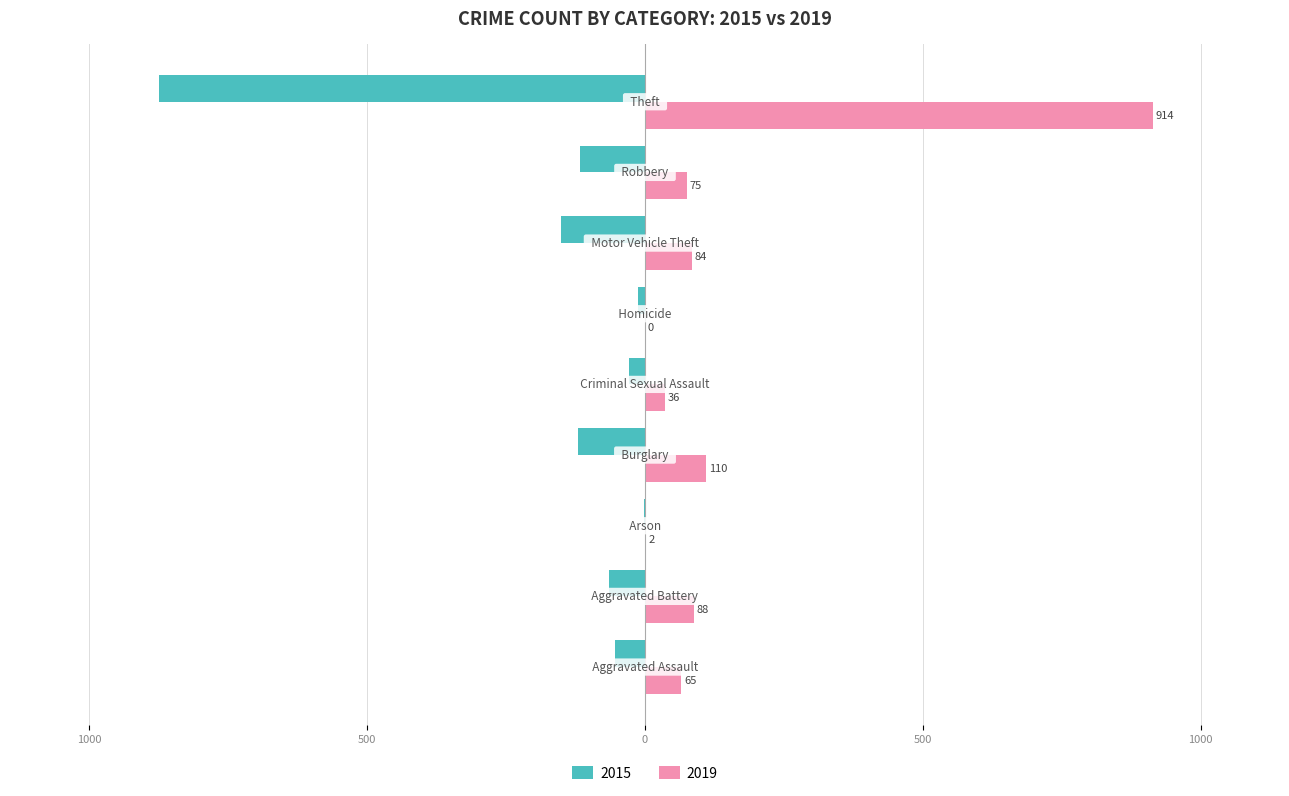

How many data points in 2015 are above -64?

4